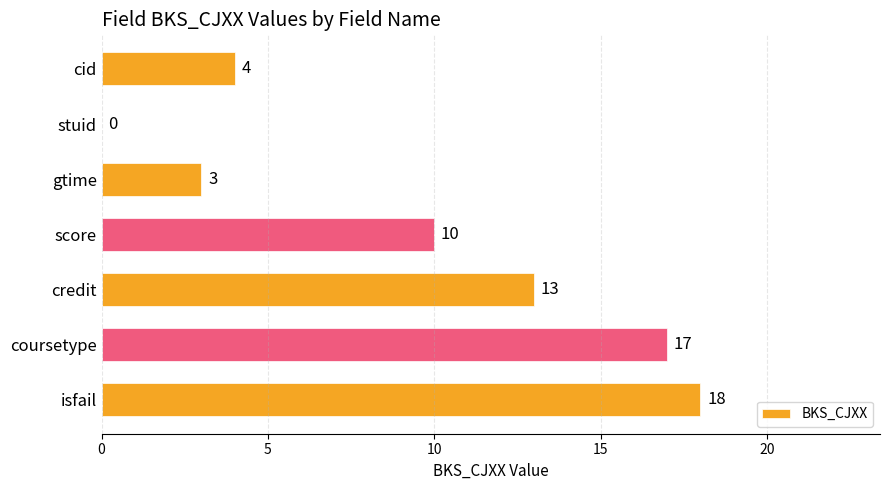

How many values are above zero?

6